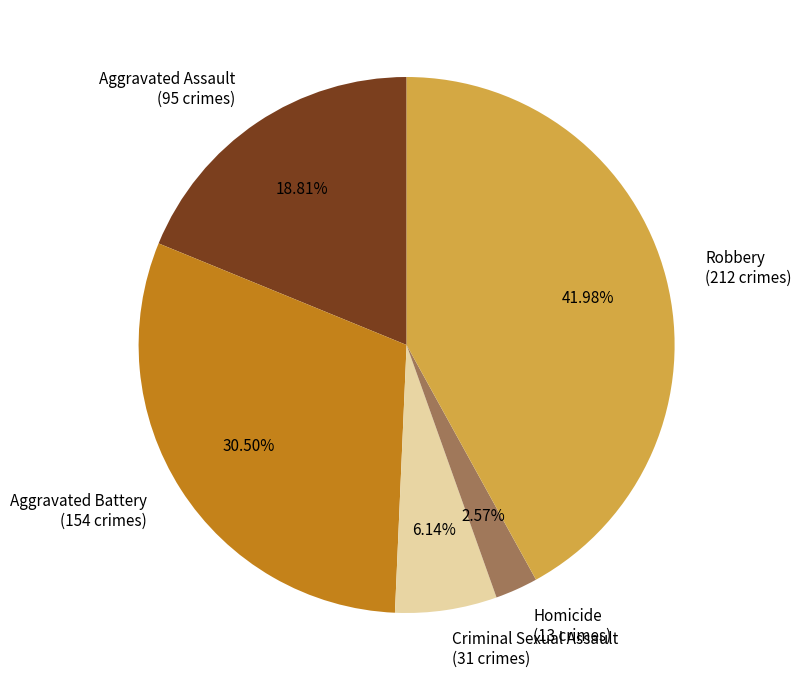

To the nearest percent, what portion does Robbery represent?

42%